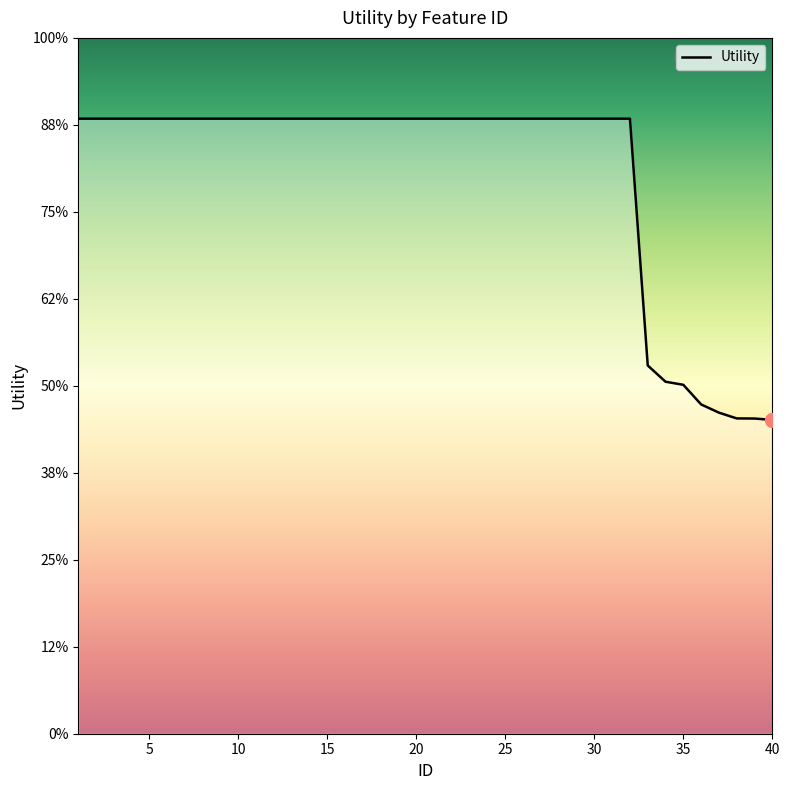

Is this an area chart (filled region under the line)?

Yes